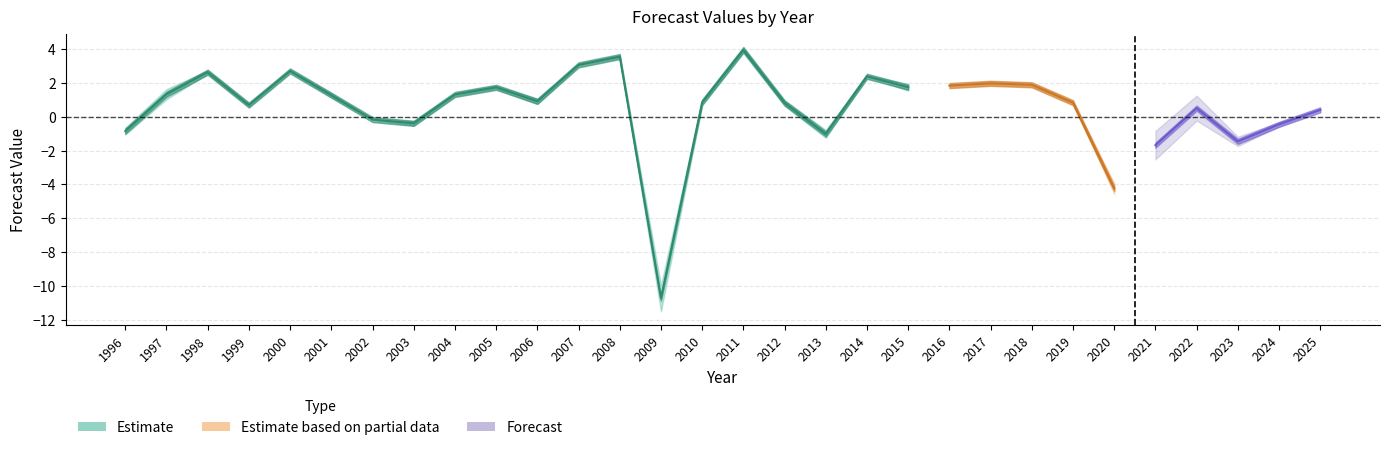

True or false: y_0_forecast has a value of -0.4 at 1996.

False